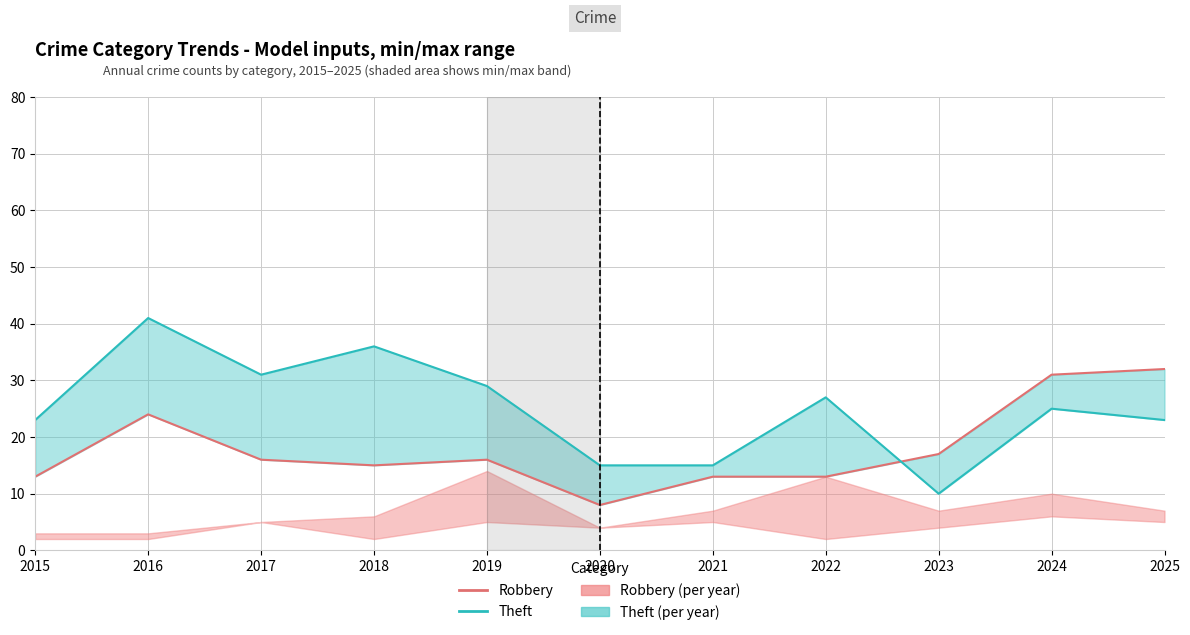

Reading left to right, what are all the values shown in this chart?

Robbery: 2015=13	2016=24	2017=16	2018=15	2019=16	2020=8	2021=13	2022=13	2023=17	2024=31	2025=32
Theft: 2015=23	2016=41	2017=31	2018=36	2019=29	2020=15	2021=15	2022=27	2023=10	2024=25	2025=23